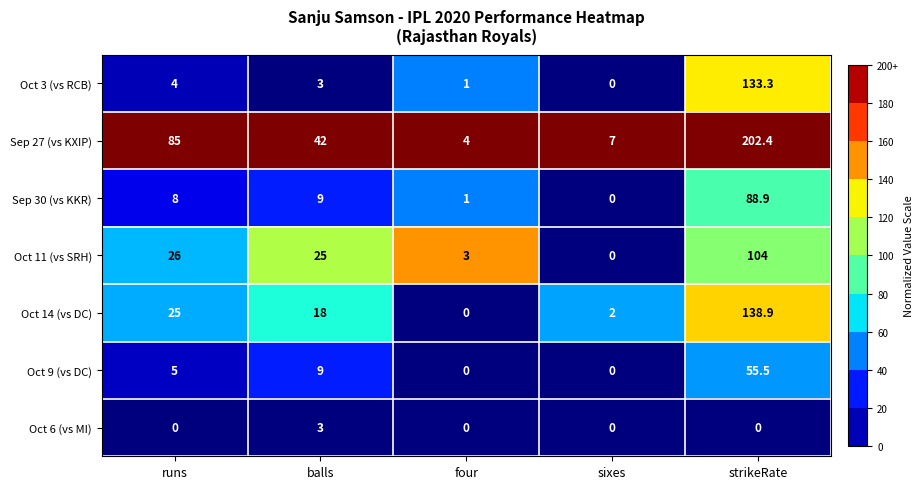

Which series changed the most between balls and four?

Sep 27 (vs KXIP)